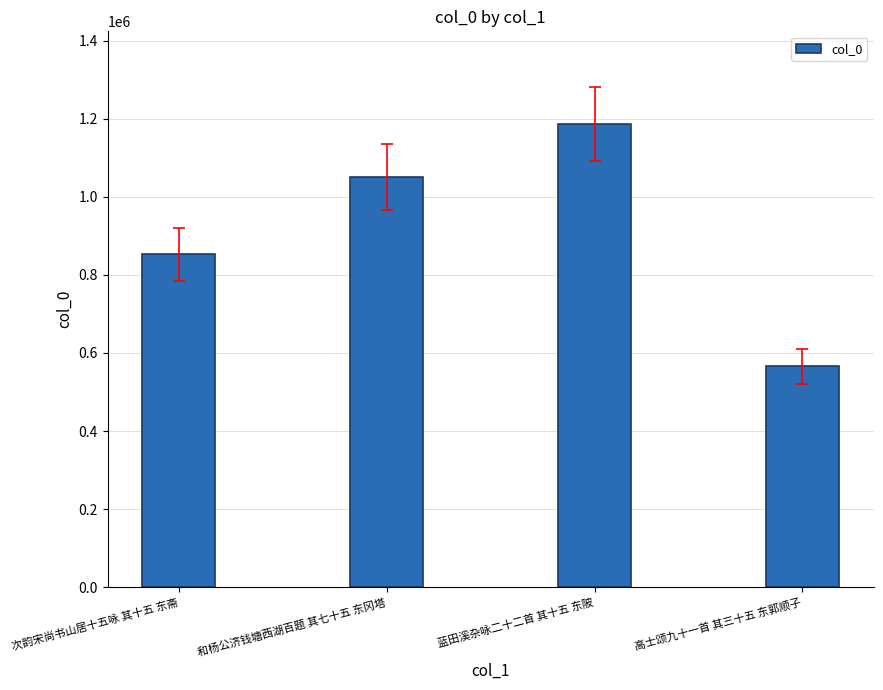

Which category has the highest value across all series?

蓝田溪杂咏二十二首 其十五 东陂